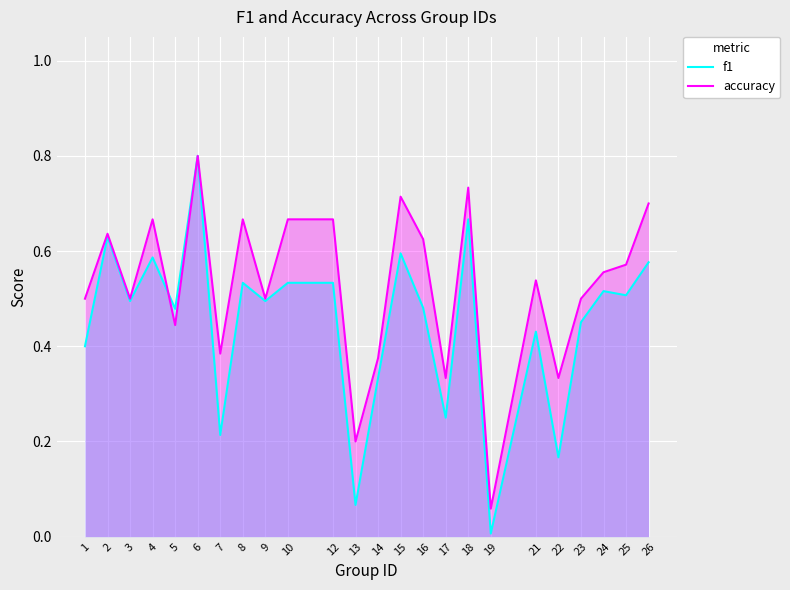

Rank the series at 1 from lowest to highest value.

f1, accuracy